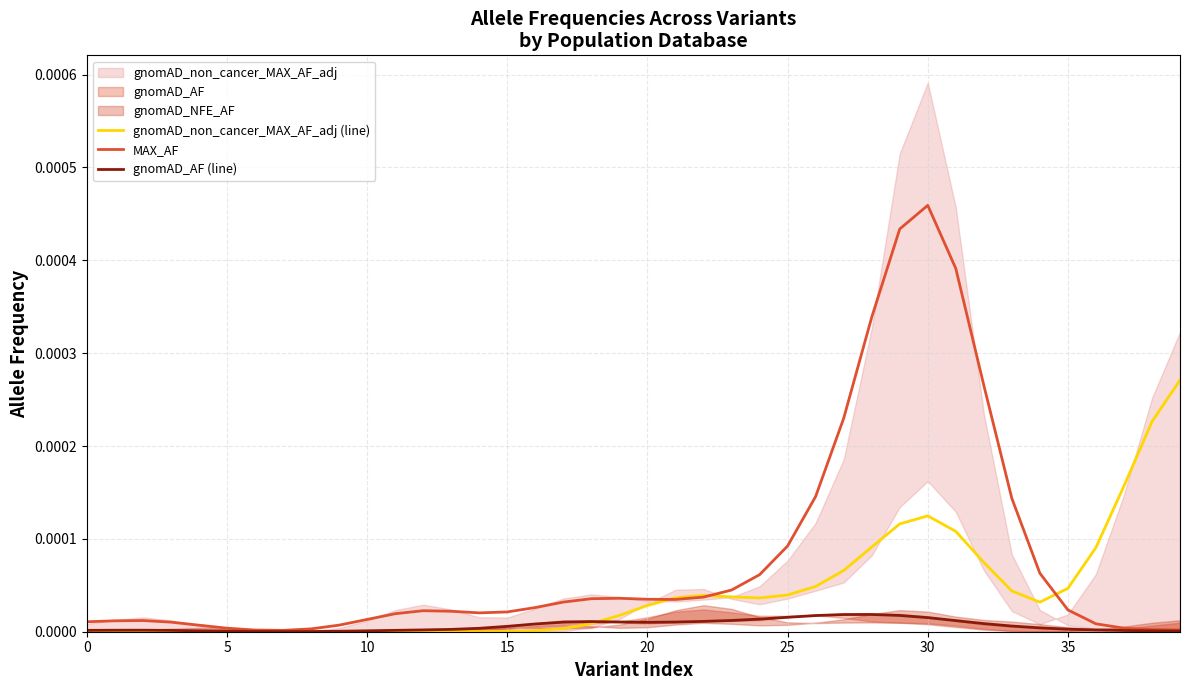

Which series has the largest total across all categories?

MAX_AF